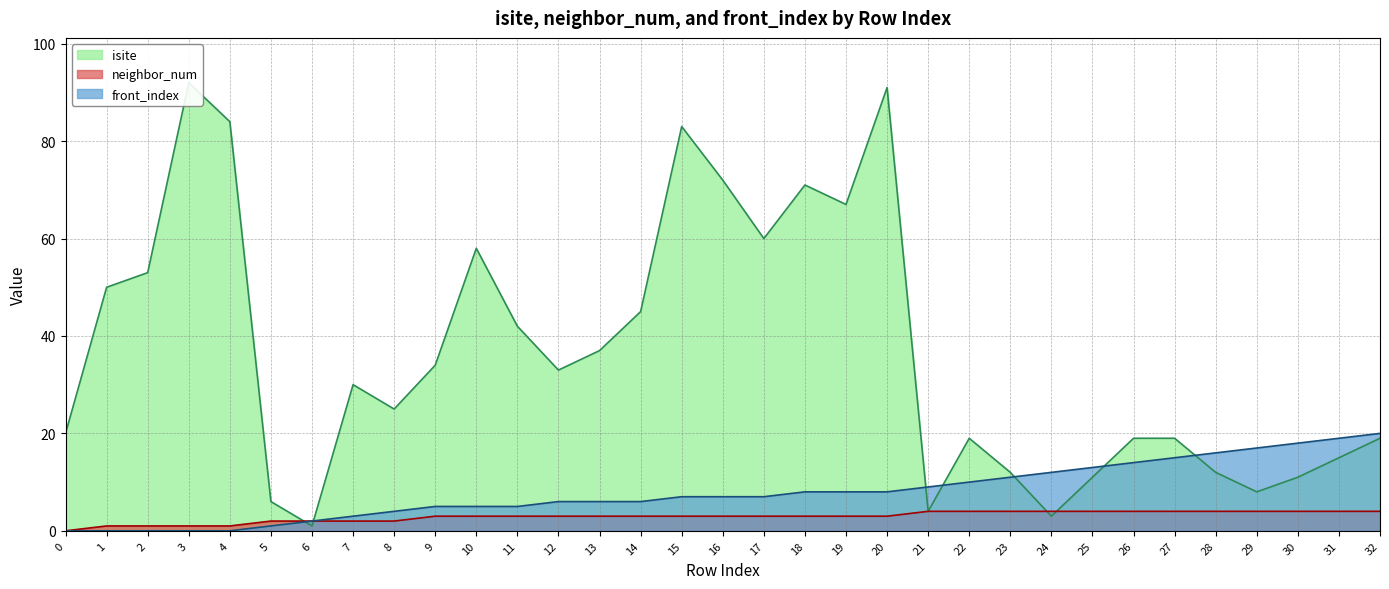

Which series ends up on top after the final intersection of front_index and isite?

front_index